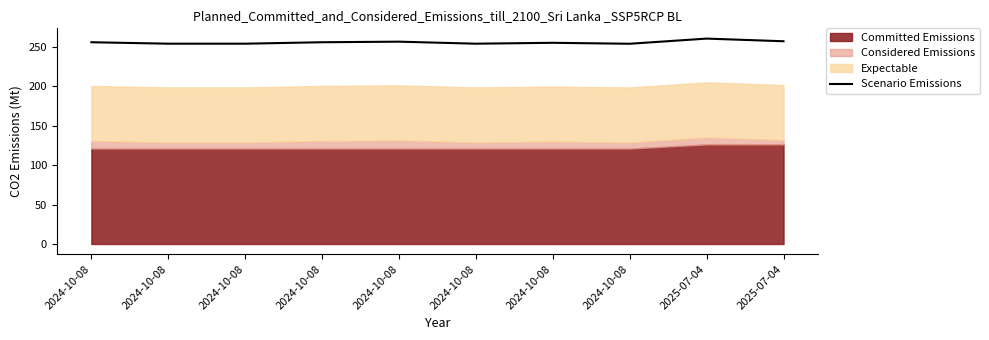

How many data points are less than 256?

5